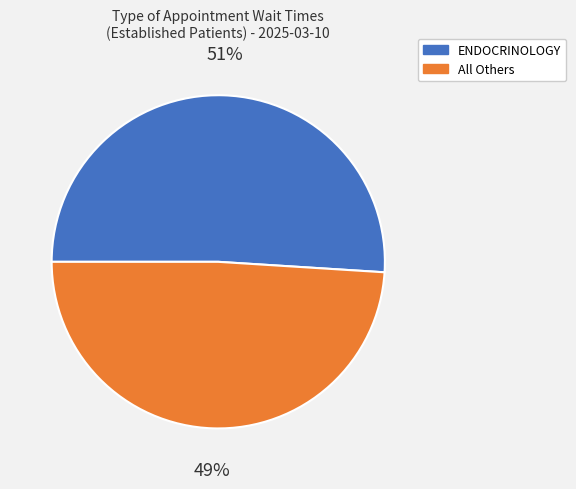

Does any single category account for the majority?

Yes